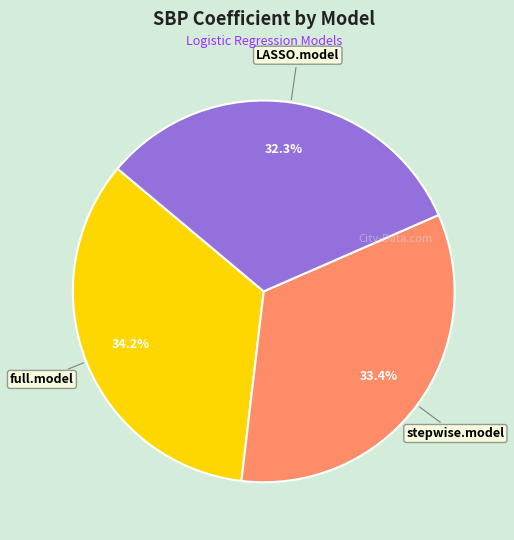

Combined, what portion of the pie is stepwise.model and LASSO.model?

65.8%